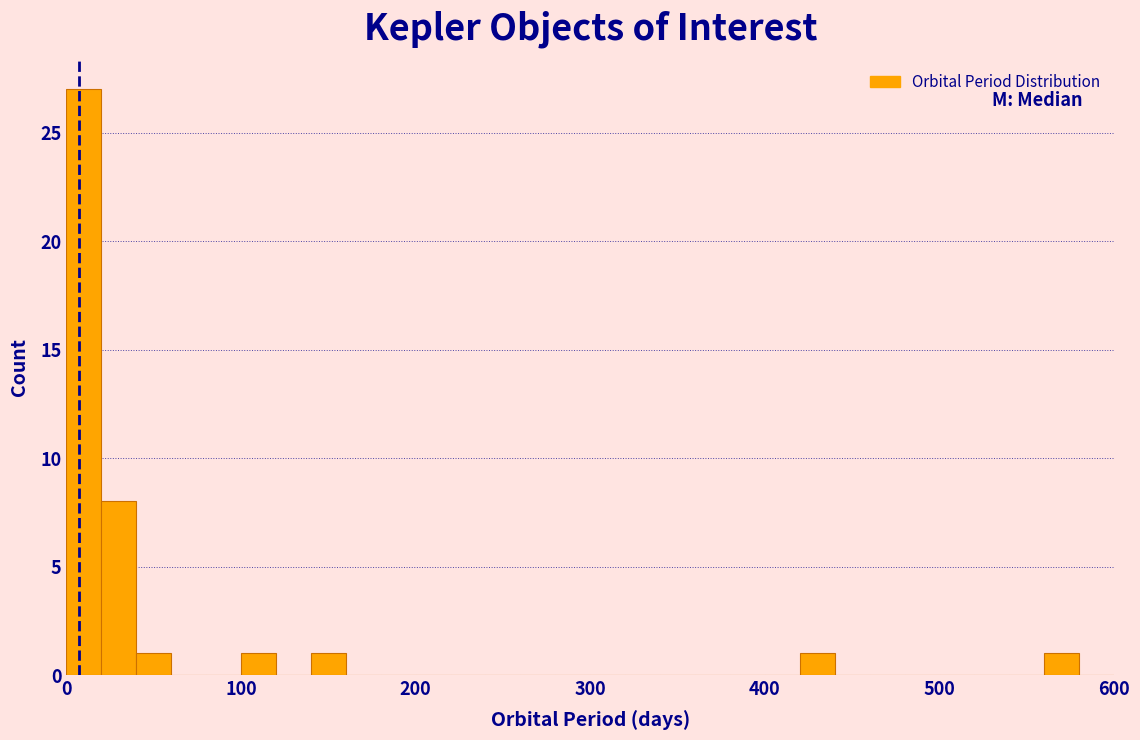

Around what value on the x-axis is the tallest bar? Give the approximate position of its centre, as read against the axis.

10